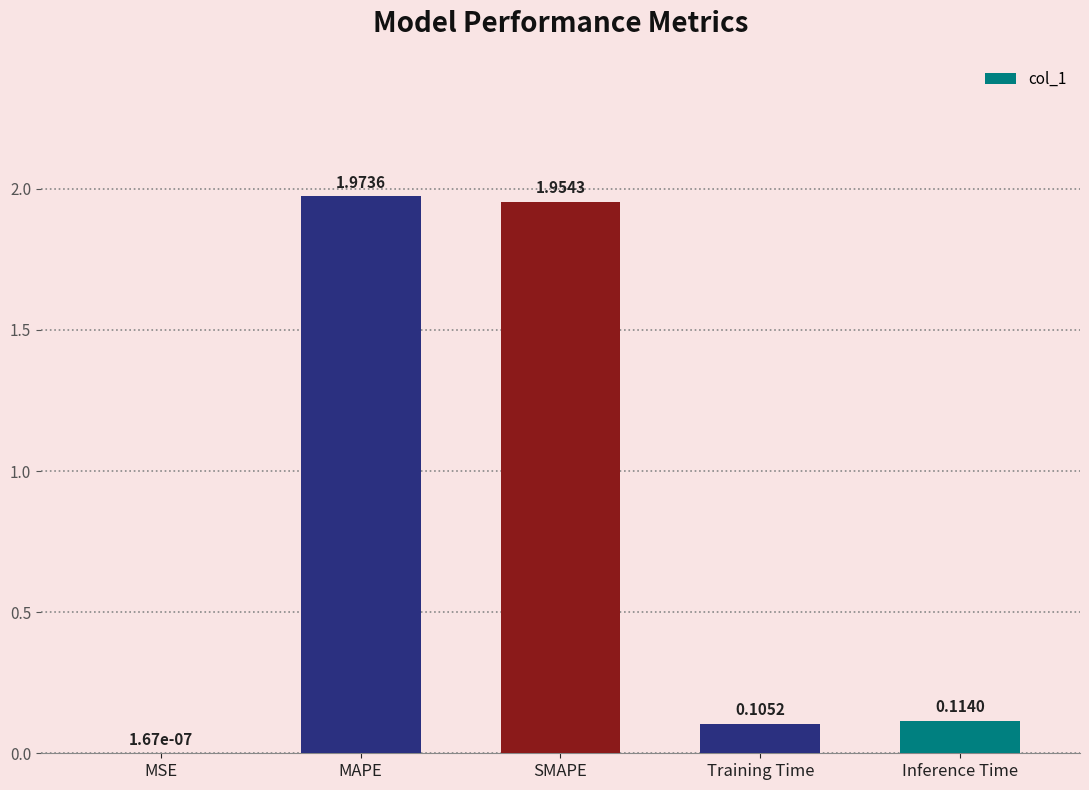

What is the sum of all values?

4.1